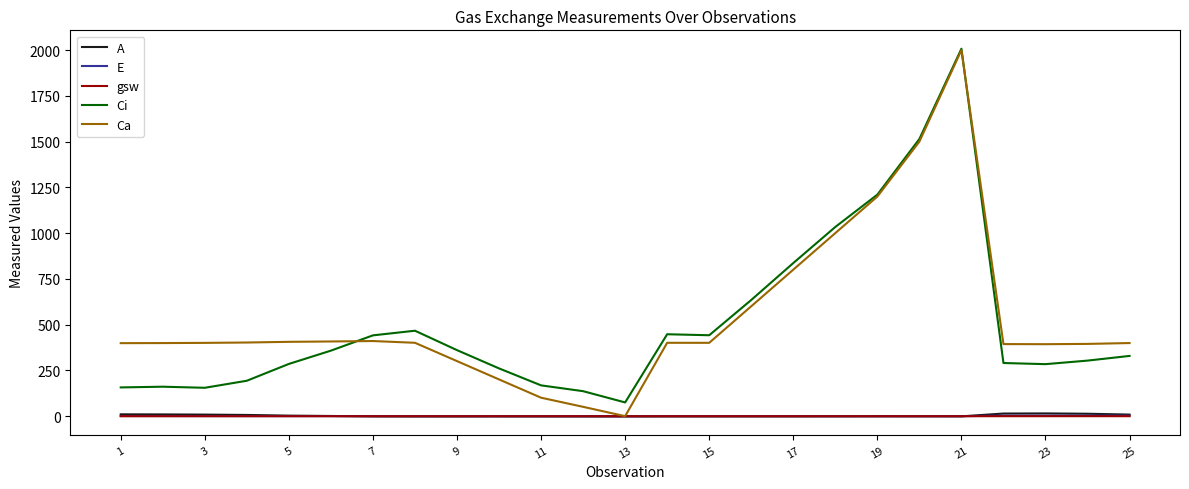

What is the maximum value shown in the chart?

2007.8